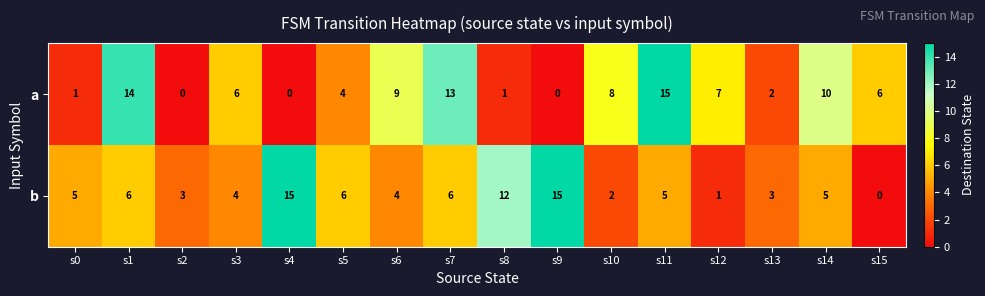

Where is a nearest to the value 7?

s12